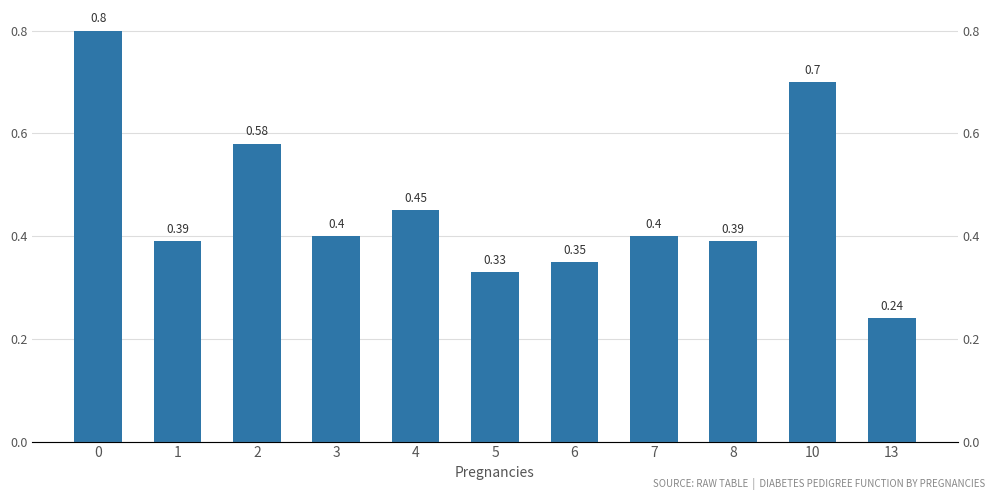

Reading left to right, list all the values displayed in this chart.

0=0.8	1=0.4	2=0.6	3=0.4	4=0.5	5=0.3	6=0.3	7=0.4	8=0.4	10=0.7	13=0.2